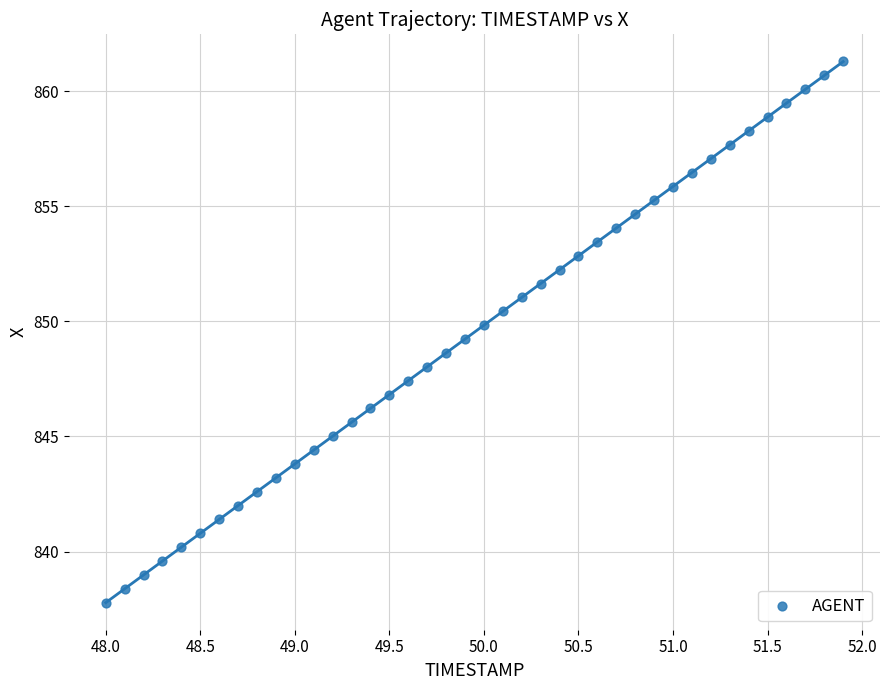

What is the range of Y values (max minus min)?

23.5